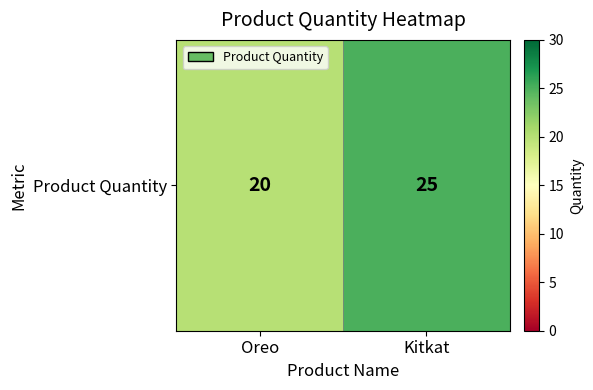

What is the sum of the values at Kitkat and Oreo?

45